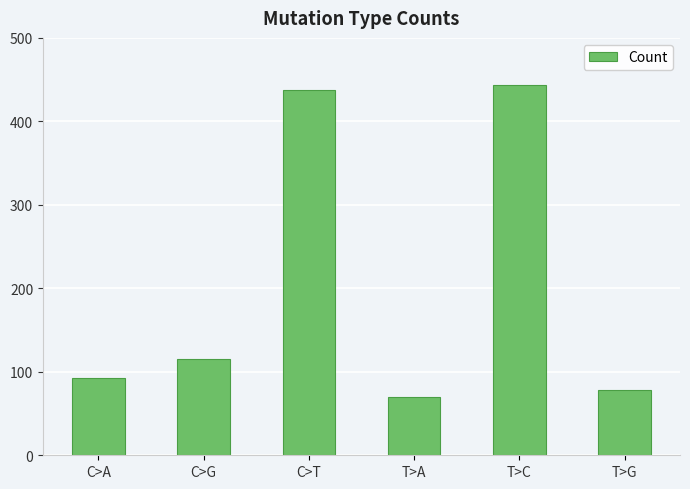

What is the difference between the maximum and minimum values?

373